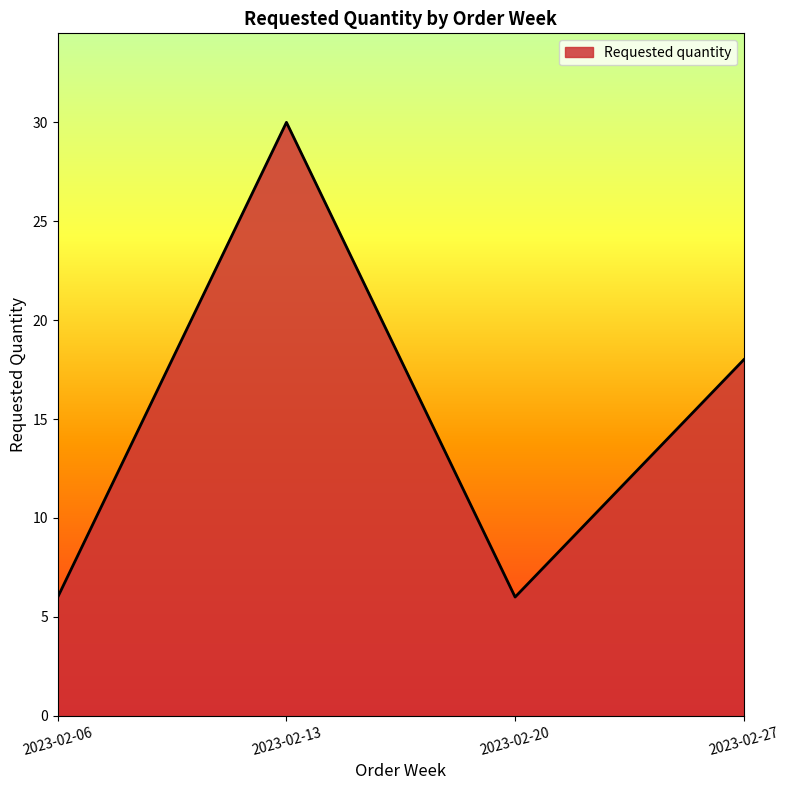

Reading left to right, extract all data points from this chart.

2023-02-06=6	2023-02-13=30	2023-02-20=6	2023-02-27=18